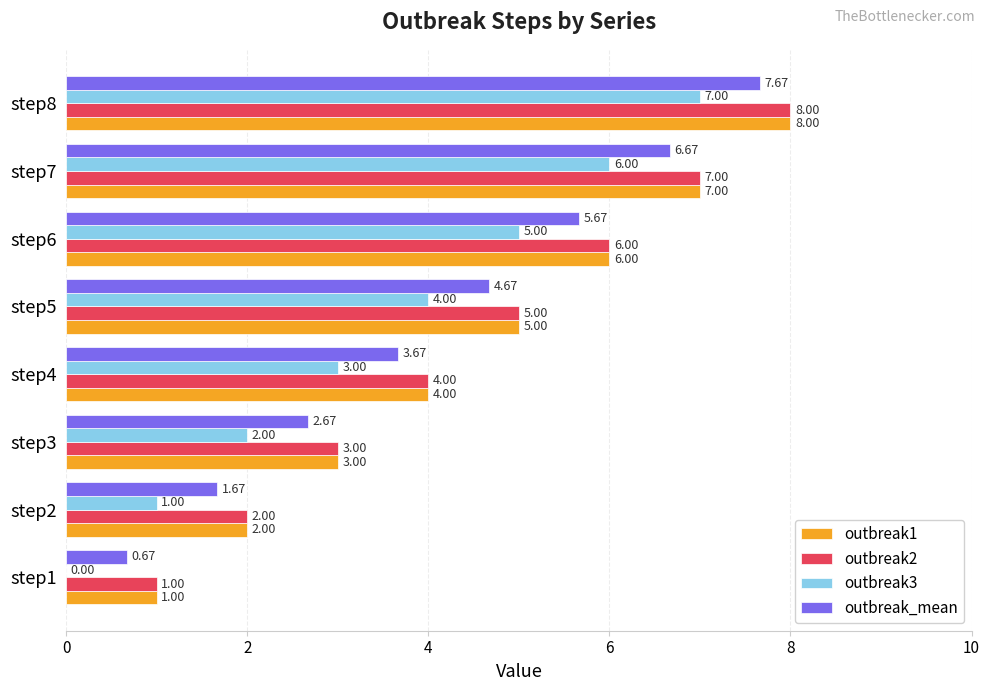

Is the value of outbreak2 at step2 greater than the value of outbreak3 at step1?

Yes